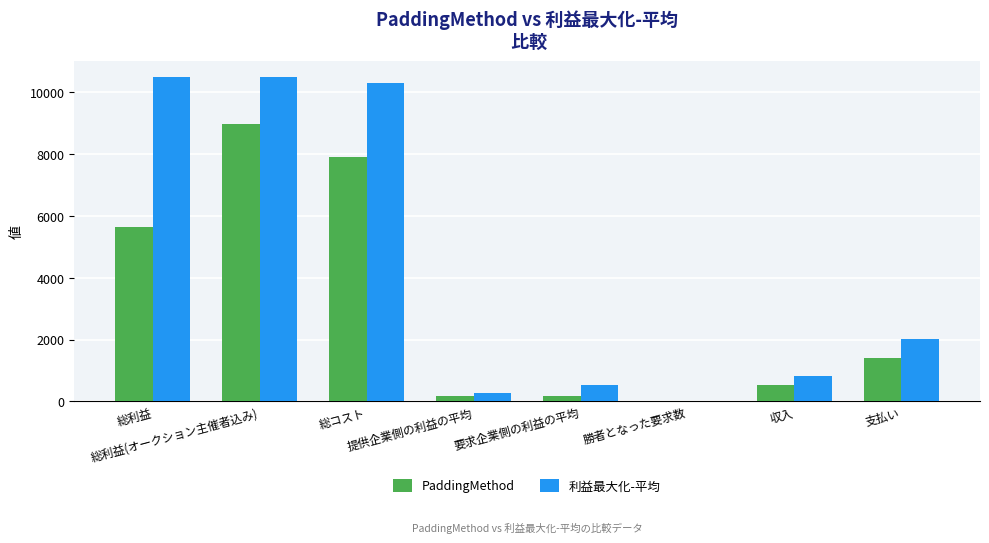

Are the bars horizontal?

No